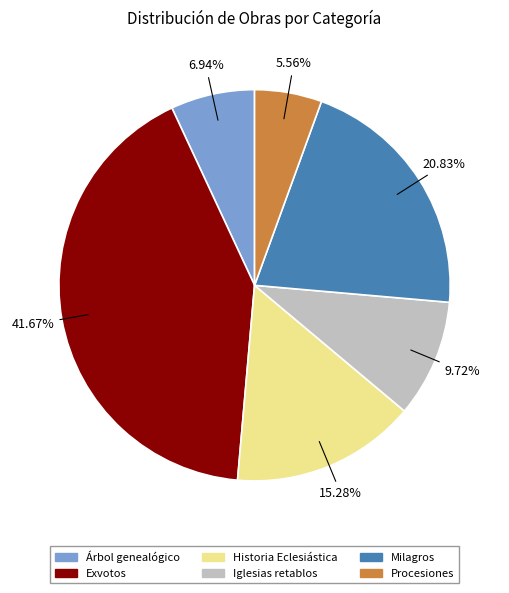

True or false: Árbol genealógico accounts for 7% of the total.

True